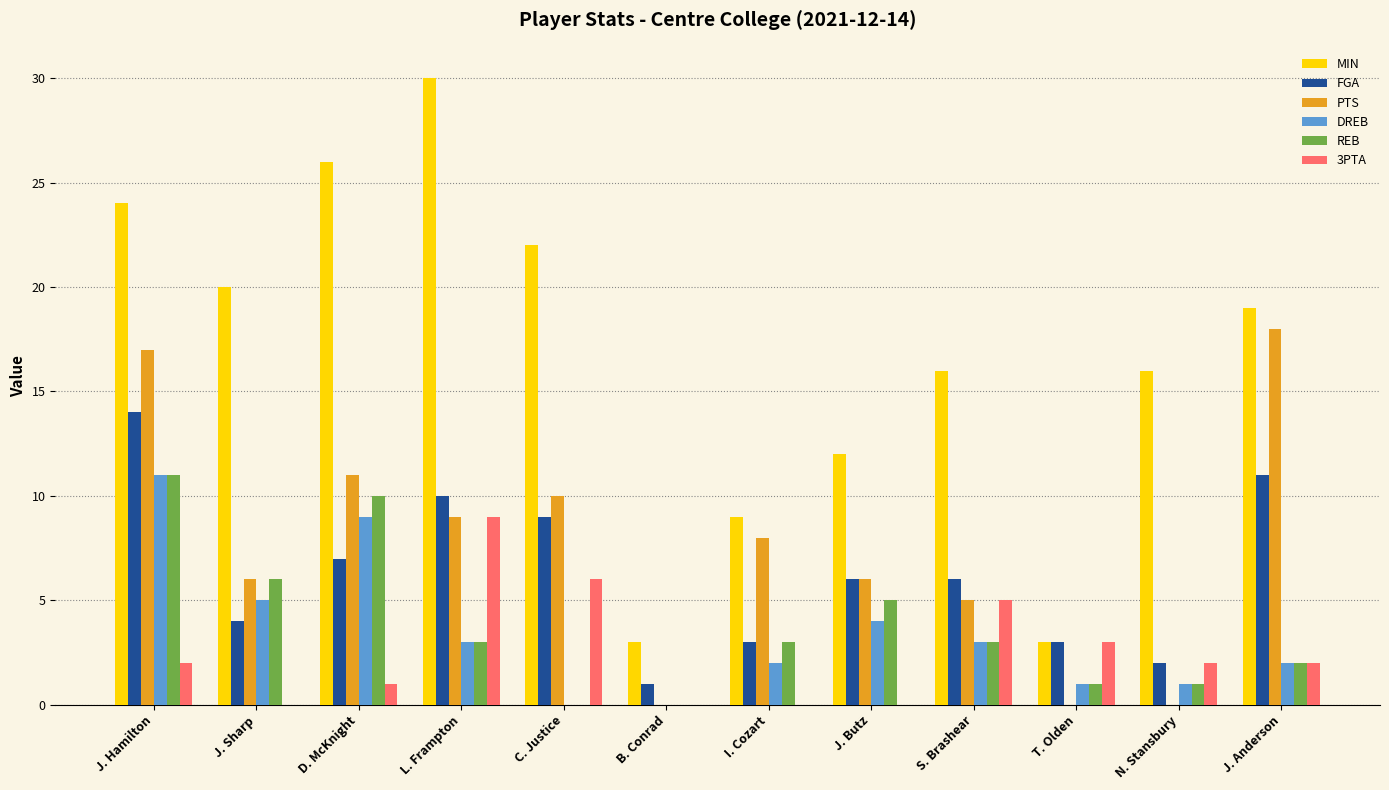

How many distinct data groups are displayed?

6